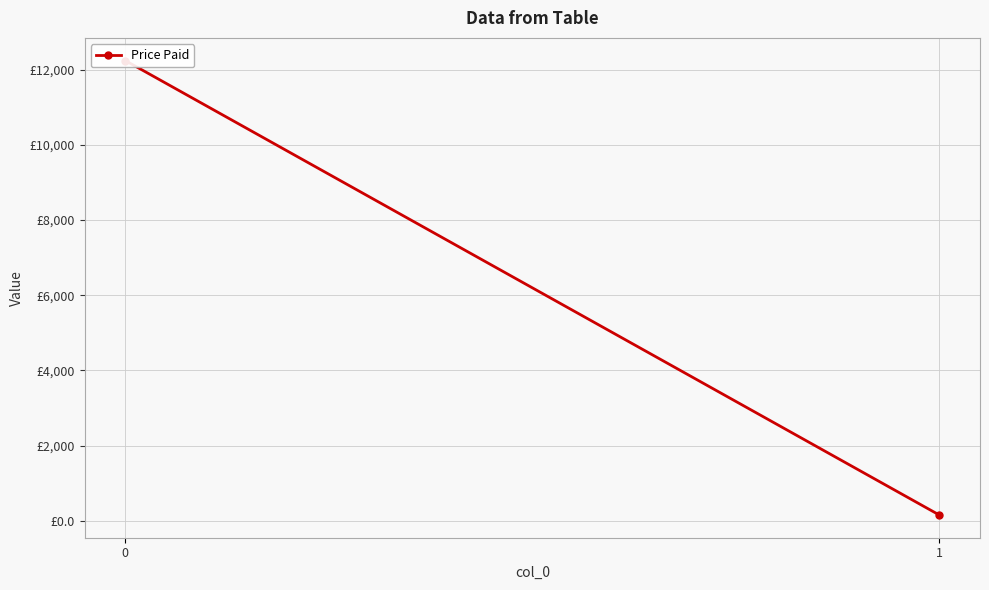

List the labels in order of value, largest first.

0, 1